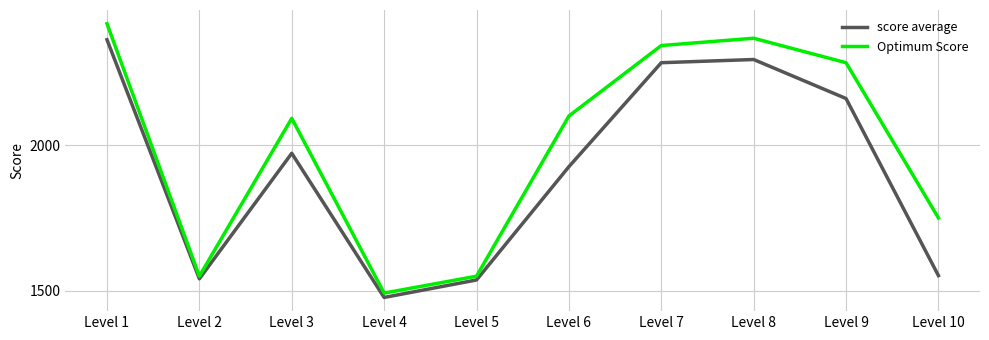

At which category is the sum across all series the highest?

Level 1